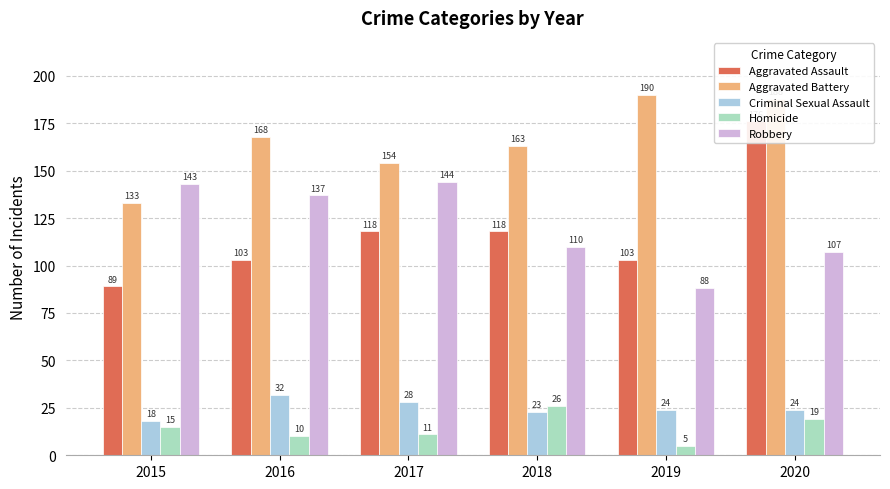

How many bars are there in total?

30